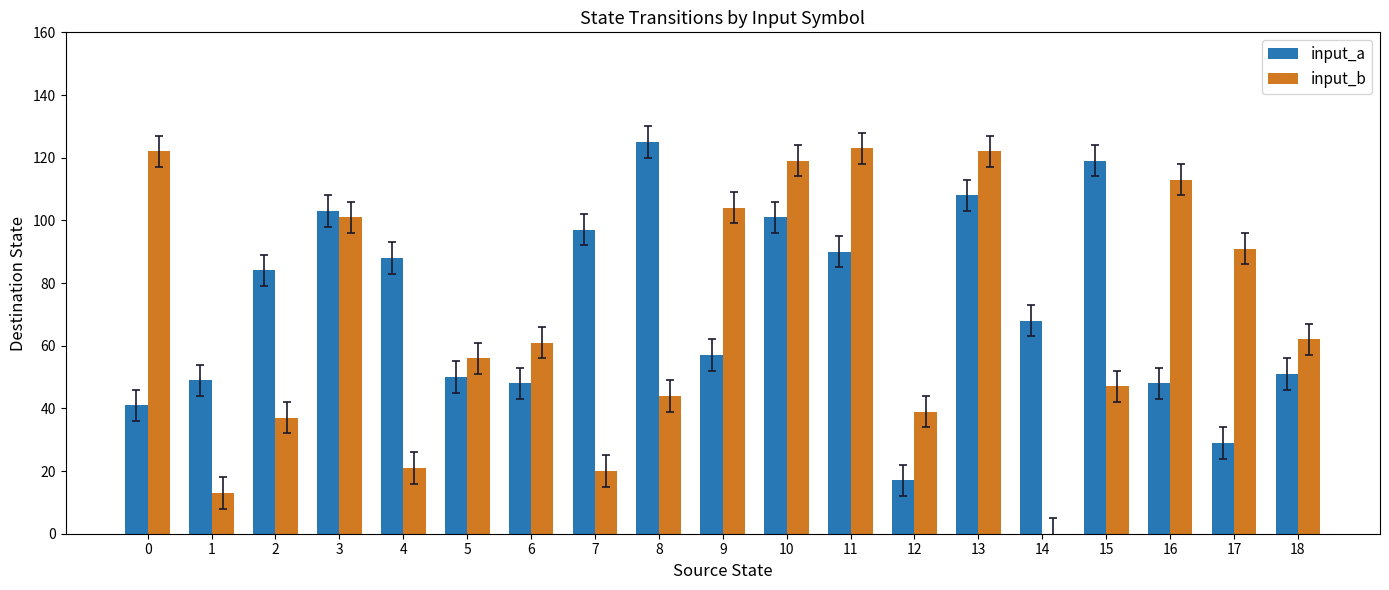

Which series has the widest spread of values?

input_b